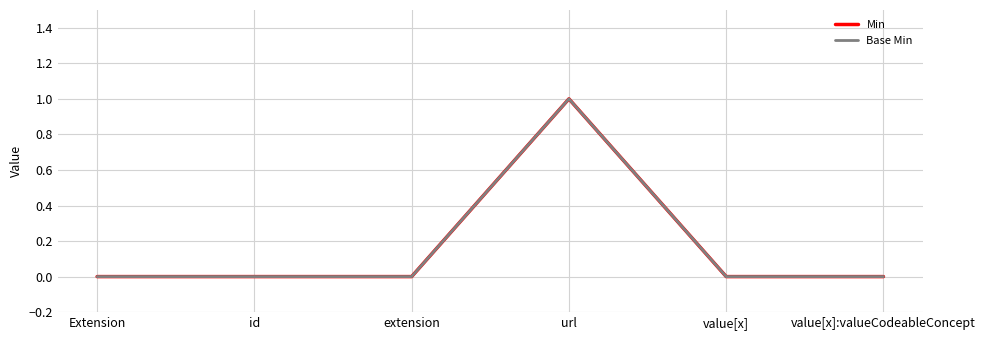

Count the Min values in the range 0 to 1.

6